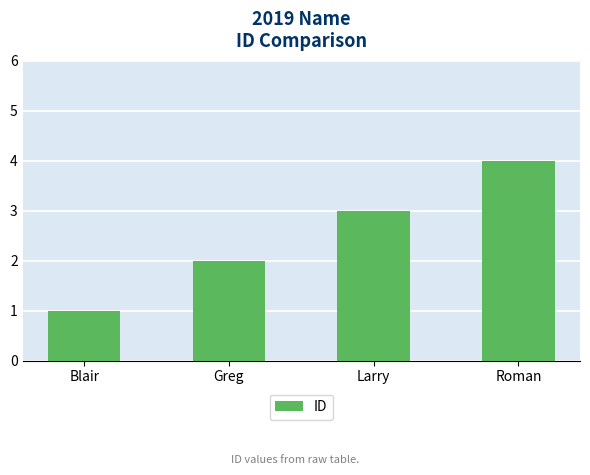

List the labels in order of value, smallest first.

Blair, Greg, Larry, Roman